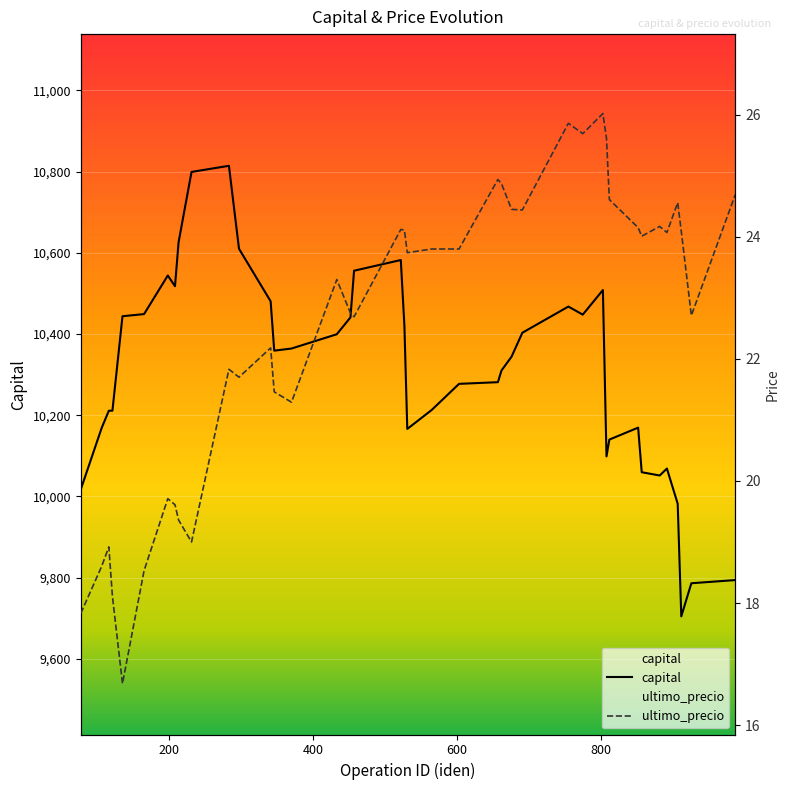

Which series changed the most between 531 and 755?

capital